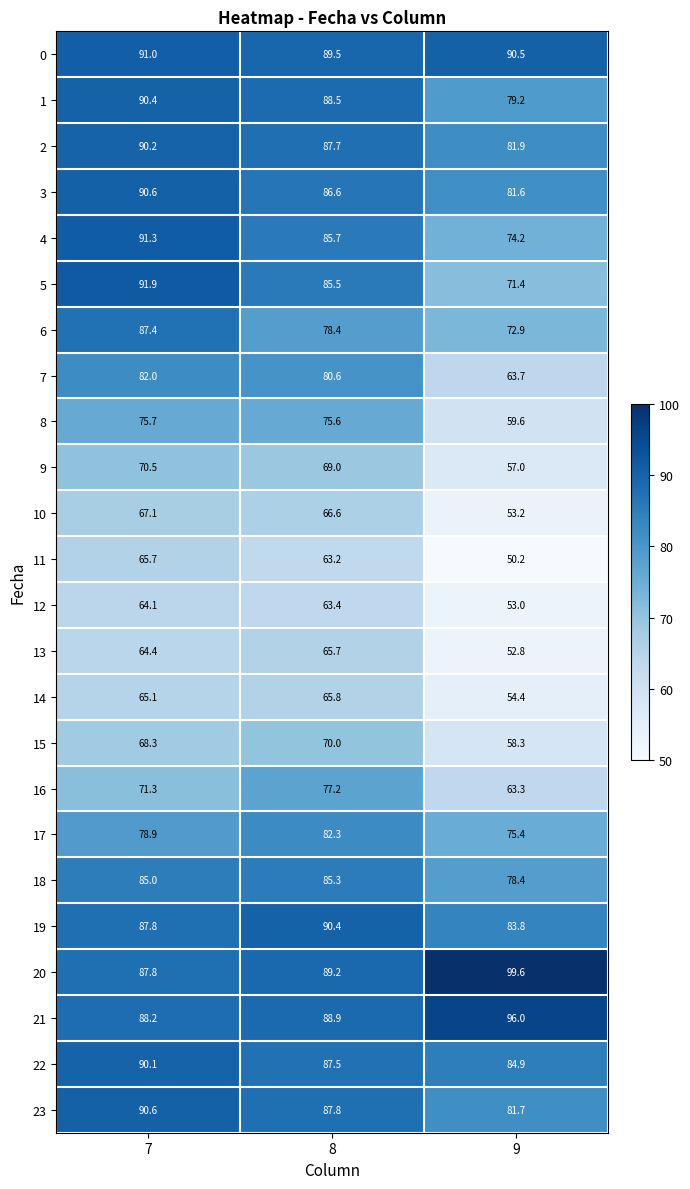

What is the spread (max minus min) of values at 8?

27.2